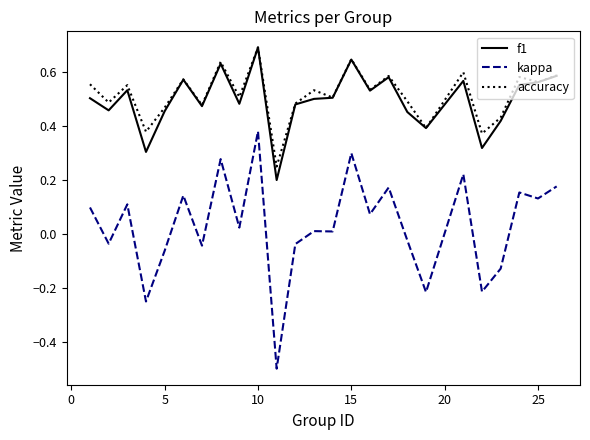

How many values in kappa are below zero?

10